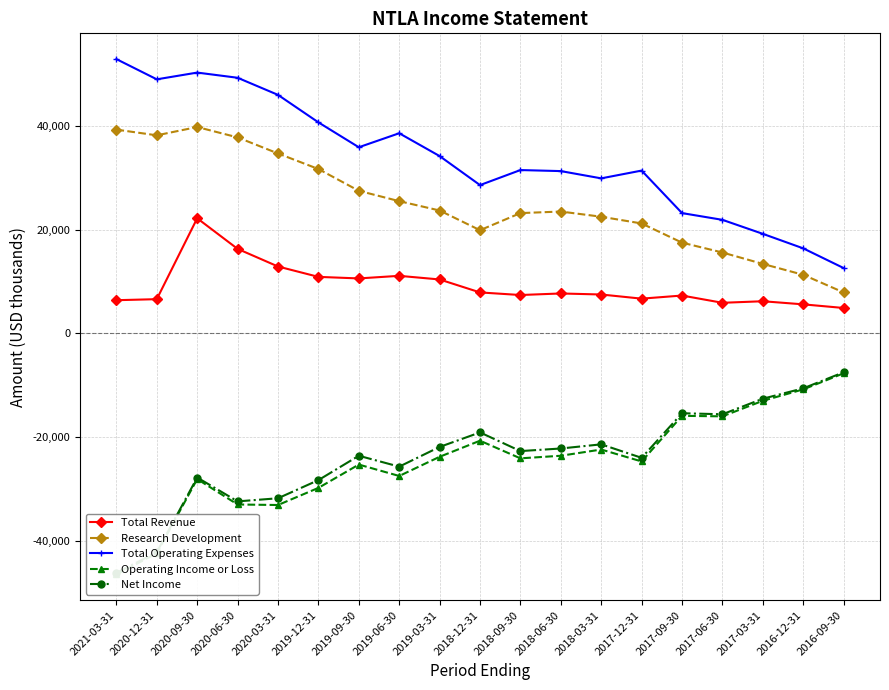

True or false: Total Revenue has a value of 6200 at 2017-03-31.

True